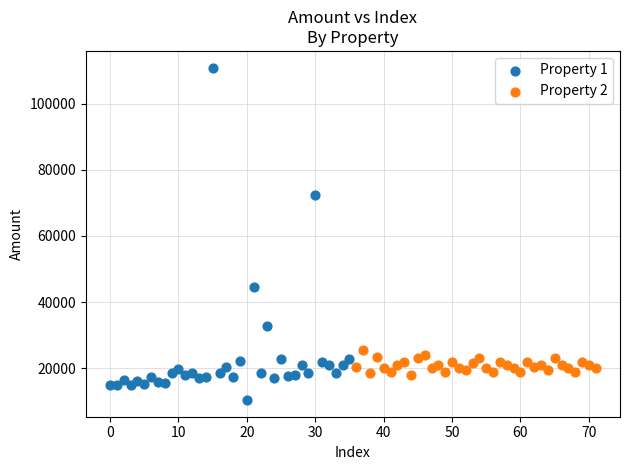

Which series has the largest Y range (max minus min)?

Property 1